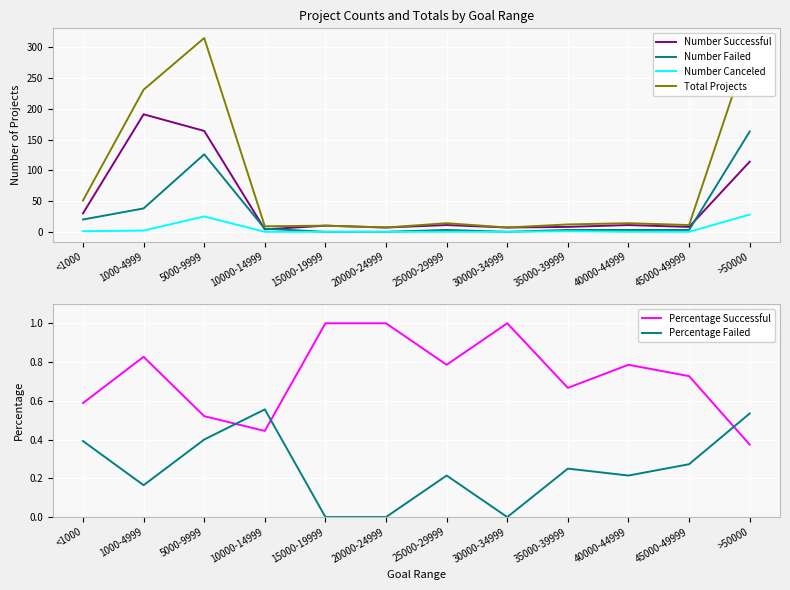

The value of Number Successful at 35000-39999 is 8.0. True or false?

True